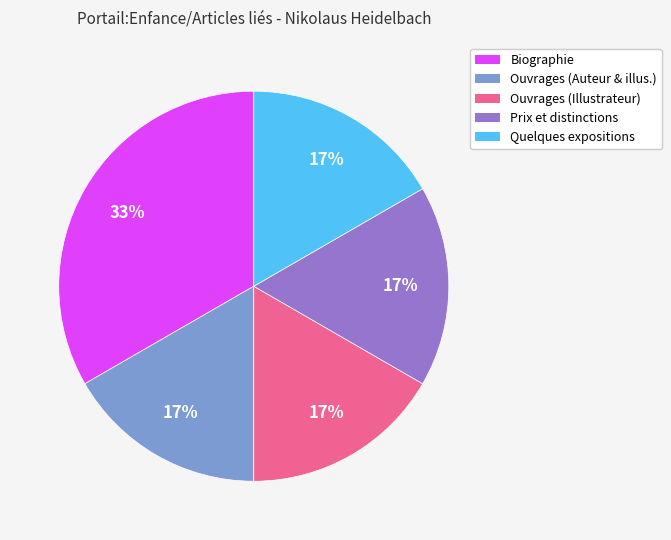

What is the largest slice in the pie chart?

Biographie